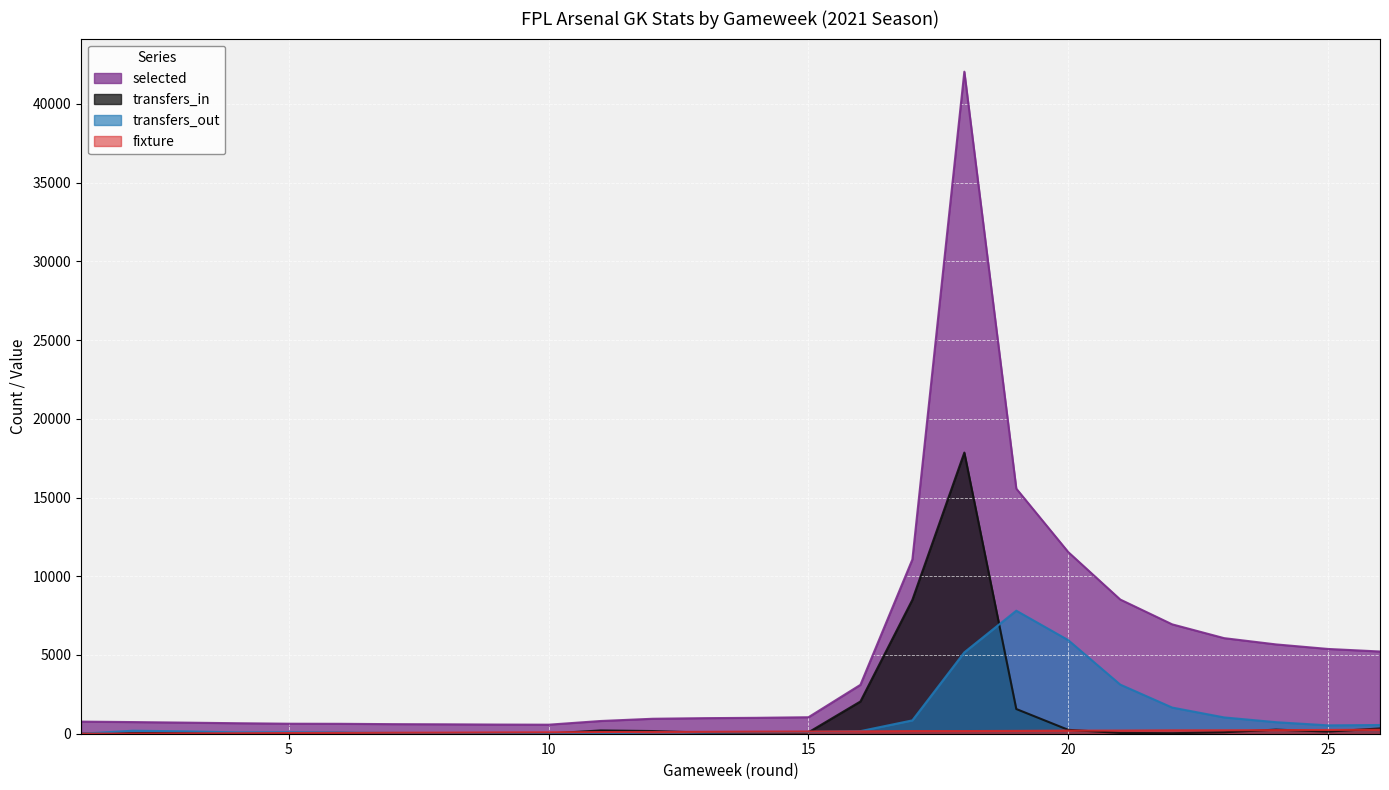

What is the spread (max minus min) of values at 9?

558